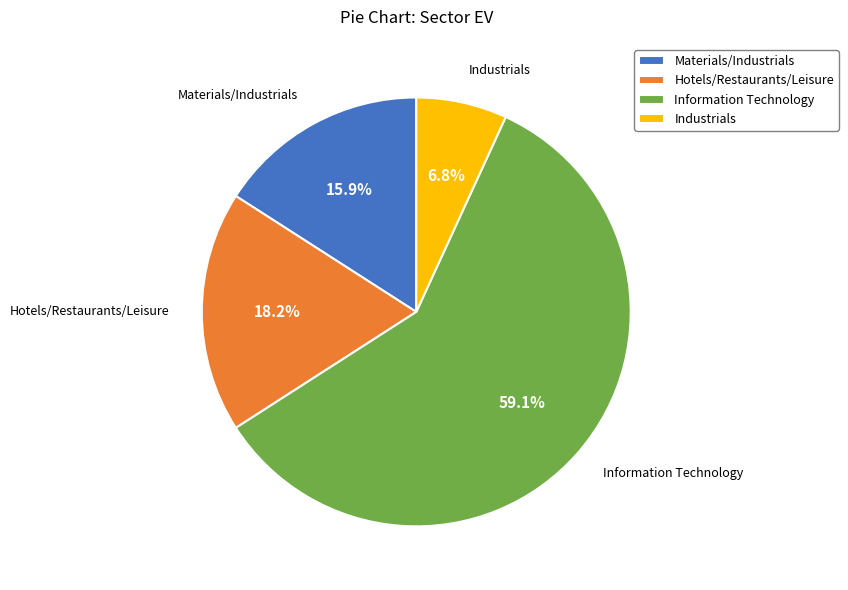

Which slice is the largest?

Information Technology